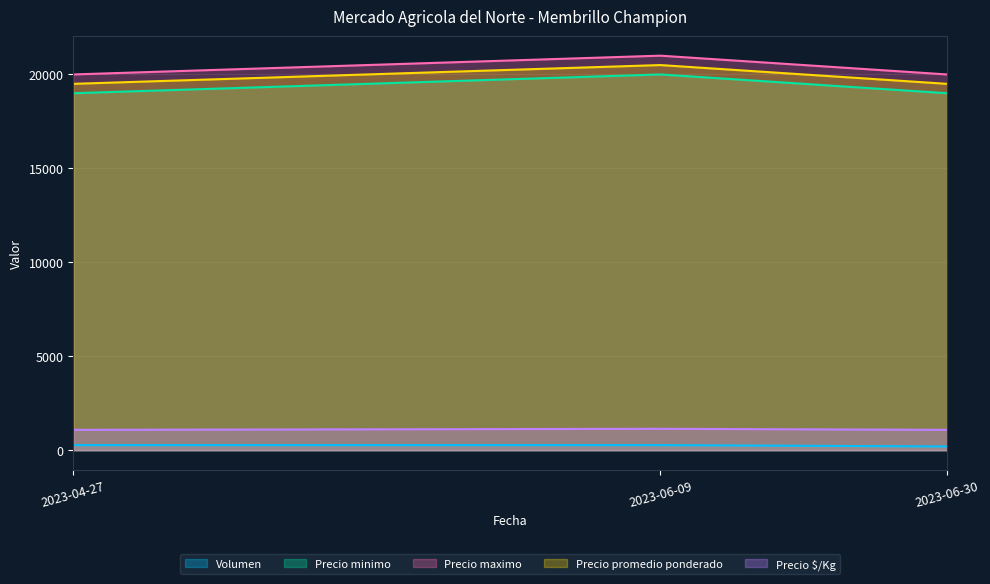

List the labels in order of Precio maximo value, smallest first.

2023-04-27, 2023-06-30, 2023-06-09